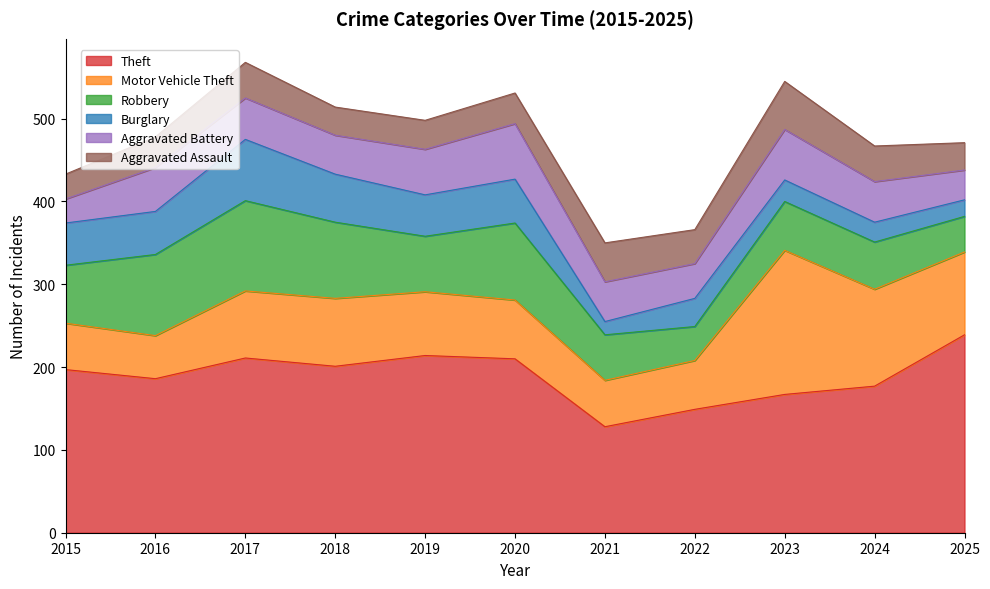

How many values in the Aggravated Battery series exceed 49?

5